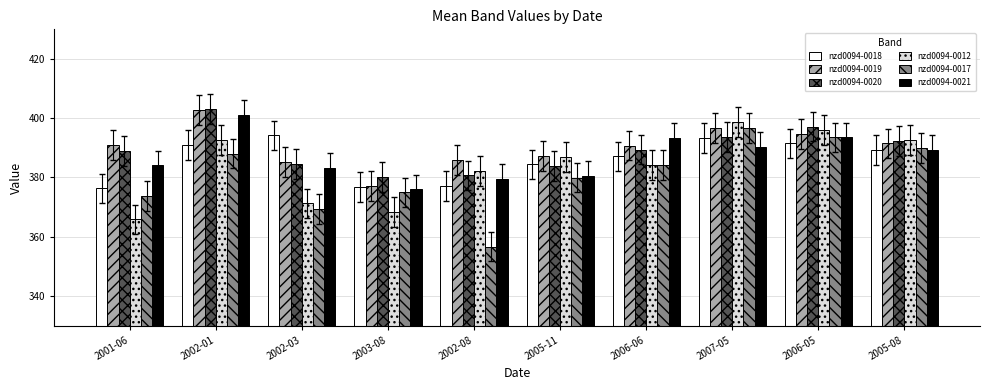

What is the sum of the nzd0094-0021 values at 2002-01 and 2001-06?

785.2